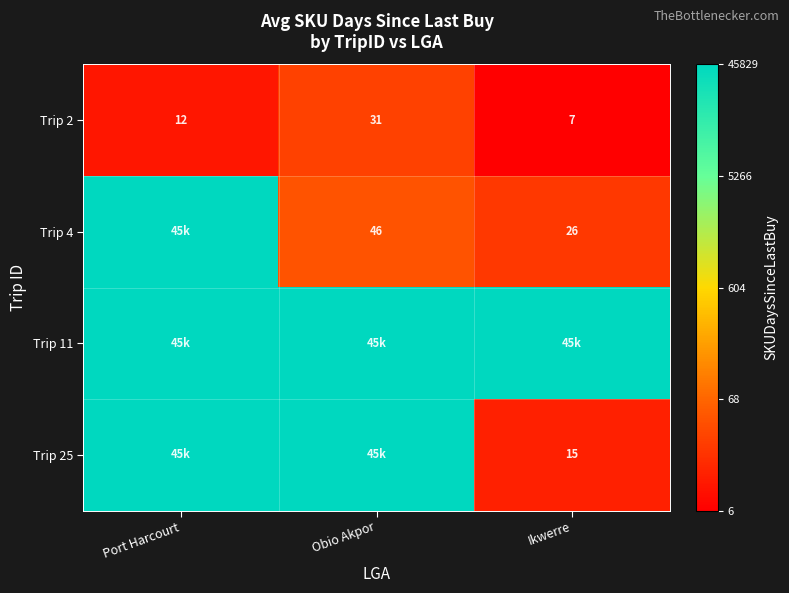

Count the number of categories in the chart.

3